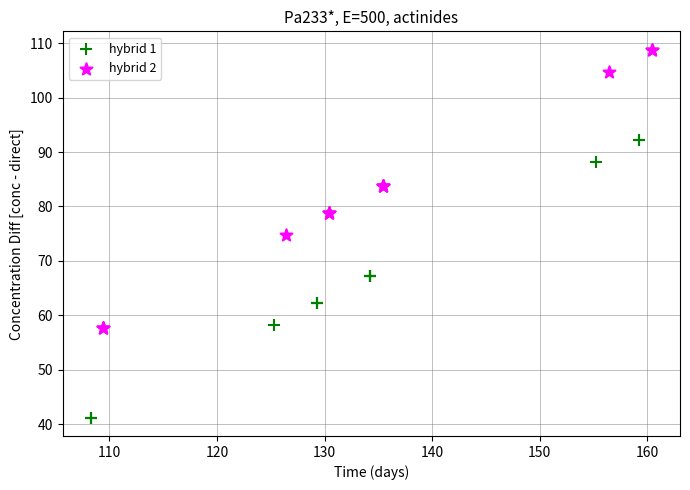

Which series contains the highest Y value?

hybrid 2